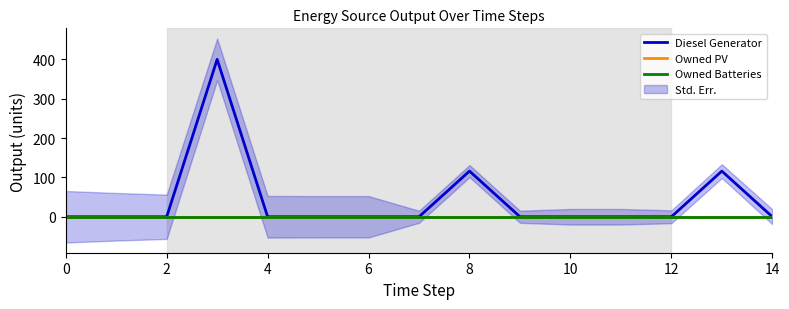

Does the chart display data point markers on the line(s)?

No